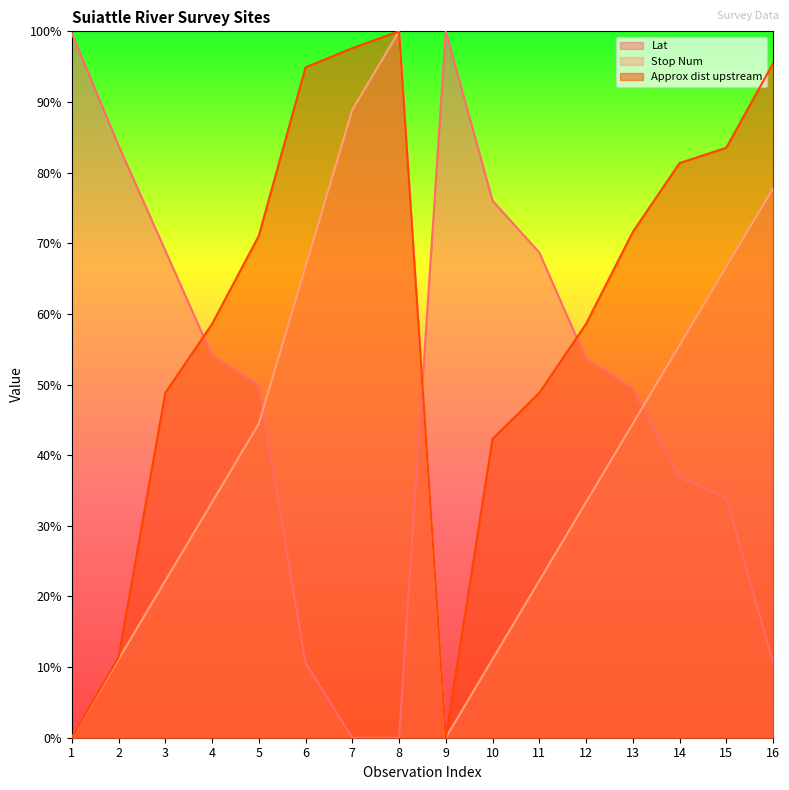

Which series has the widest spread of values?

Lat